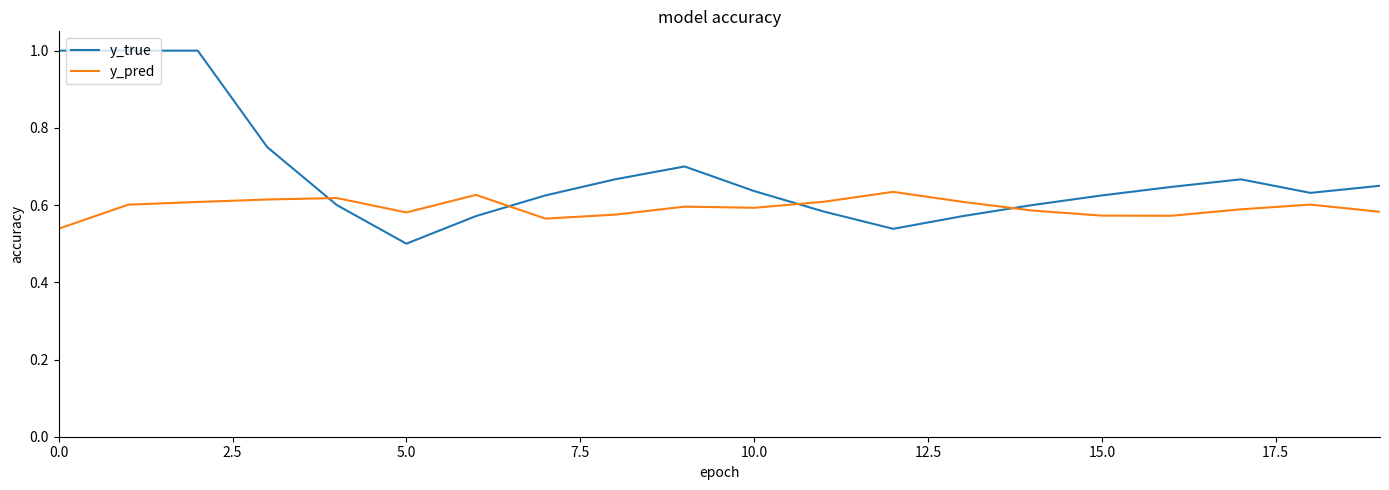

Does the chart have visible grid lines?

No